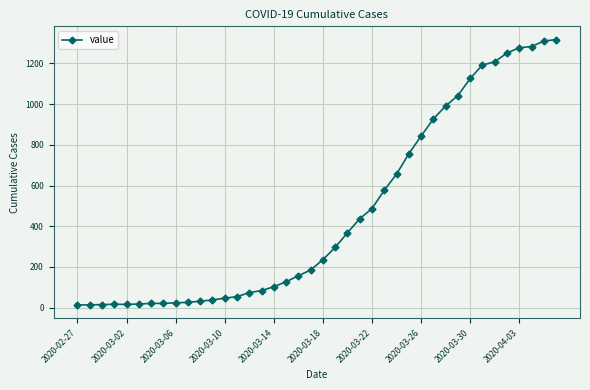

What is the sum of all values?

18666